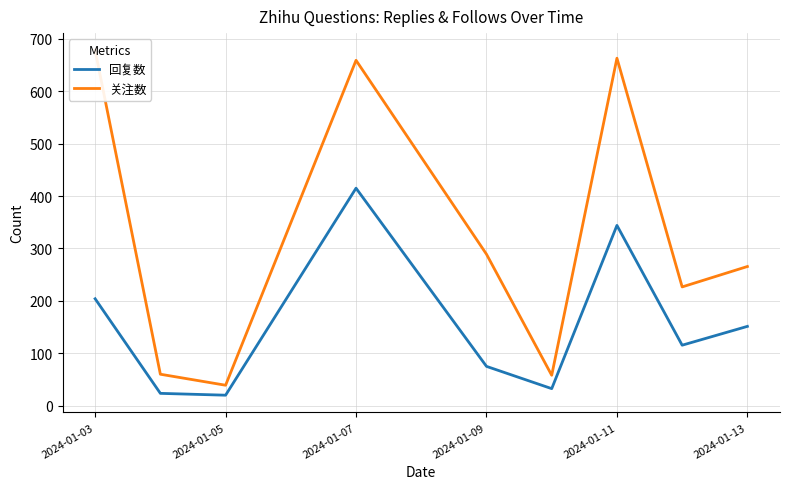

True or false: 回复数 and 关注数 intersect in this chart.

False